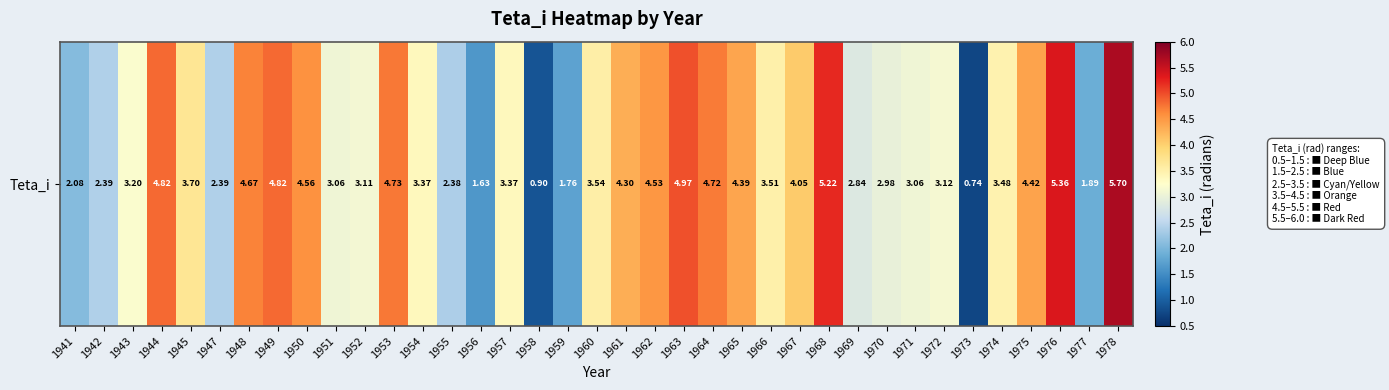

Where is the data nearest to the value 3?

1970